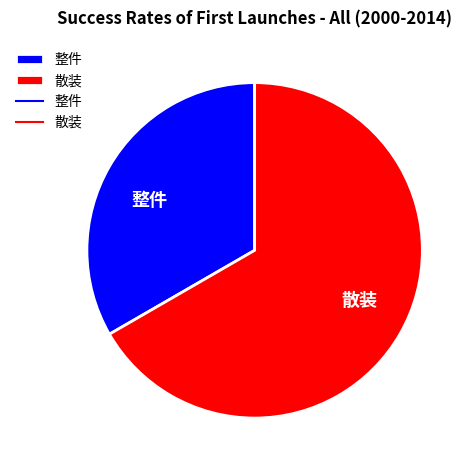

How many segments does this pie chart have?

2